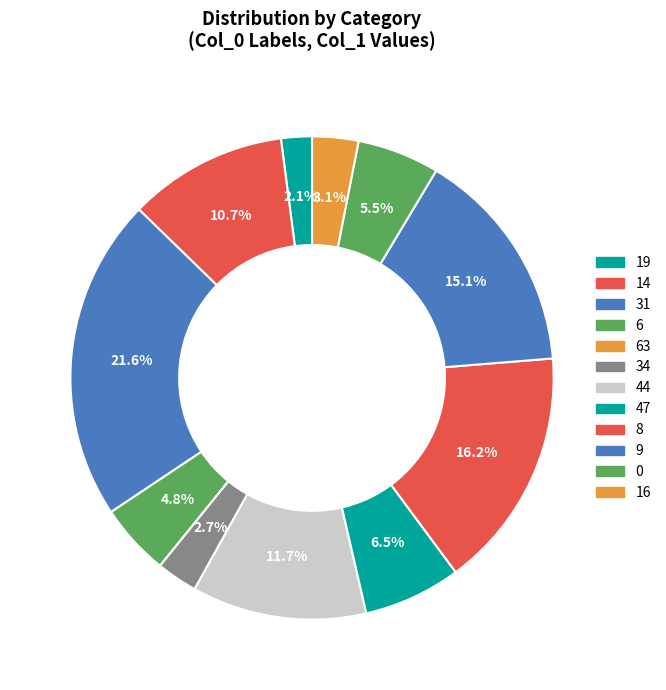

Rank the categories by value from lowest to highest.

63, 19, 34, 16, 6, 0, 47, 14, 44, 9, 8, 31